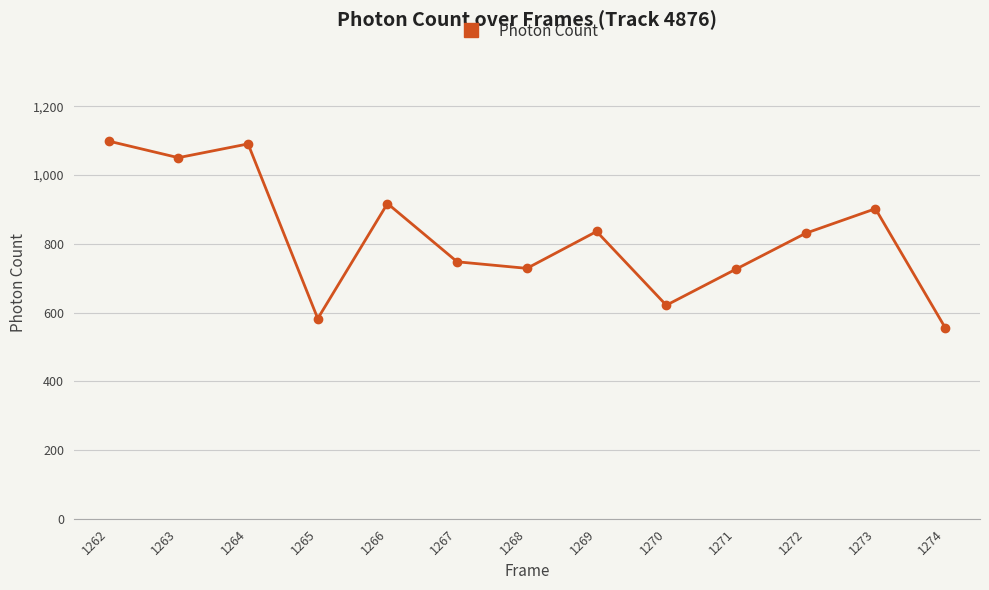

What is the difference between the maximum and minimum values?

542.8